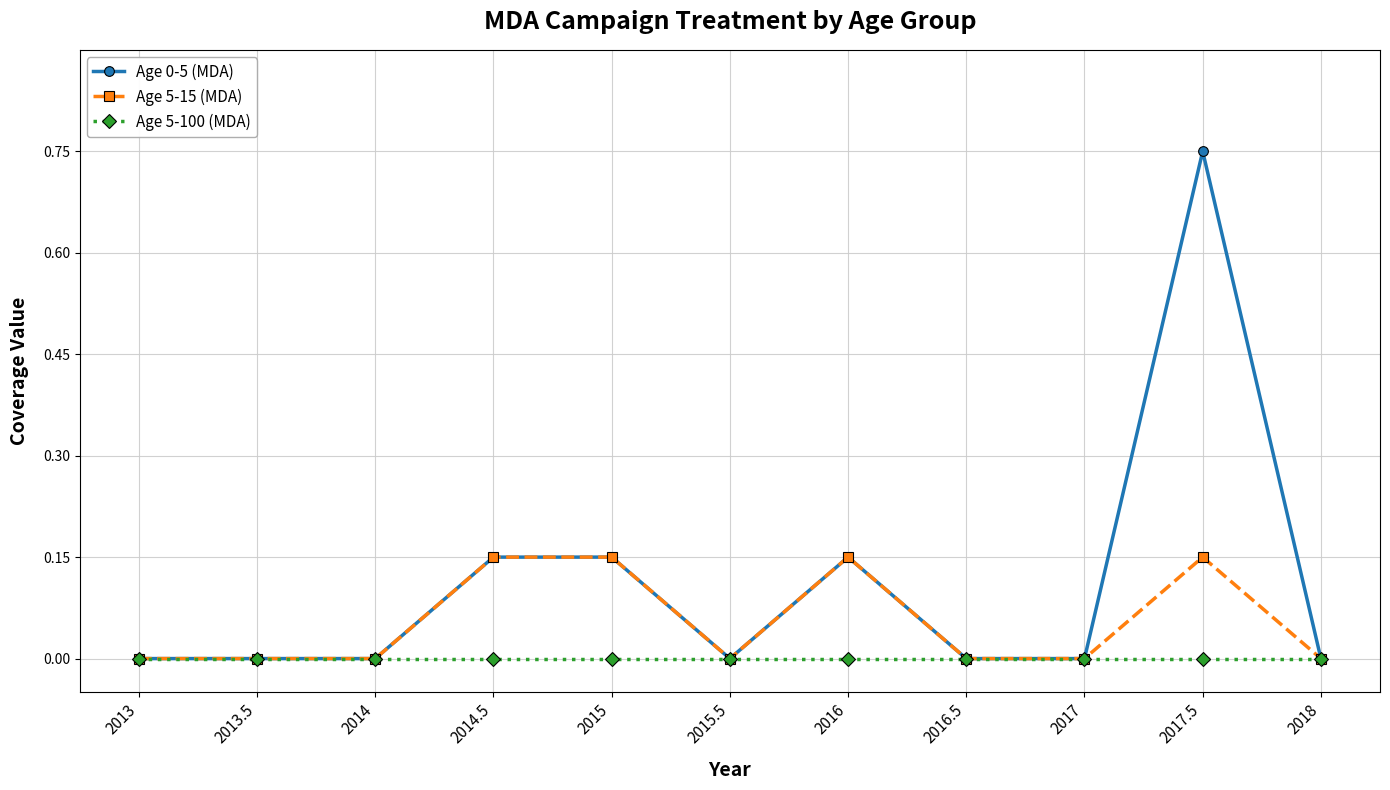

Is it true that Age 0-5 (MDA) equals 0.2 at 2016.5?

False